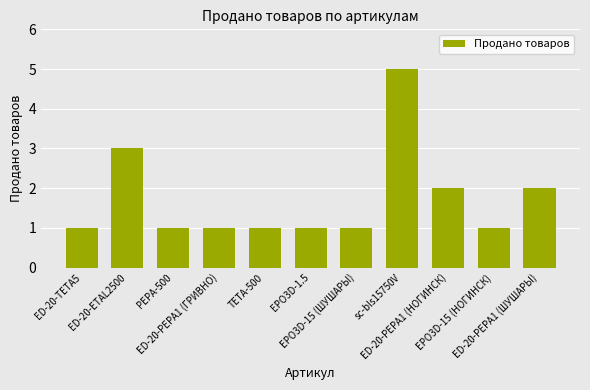

Count the number of categories in the chart.

11